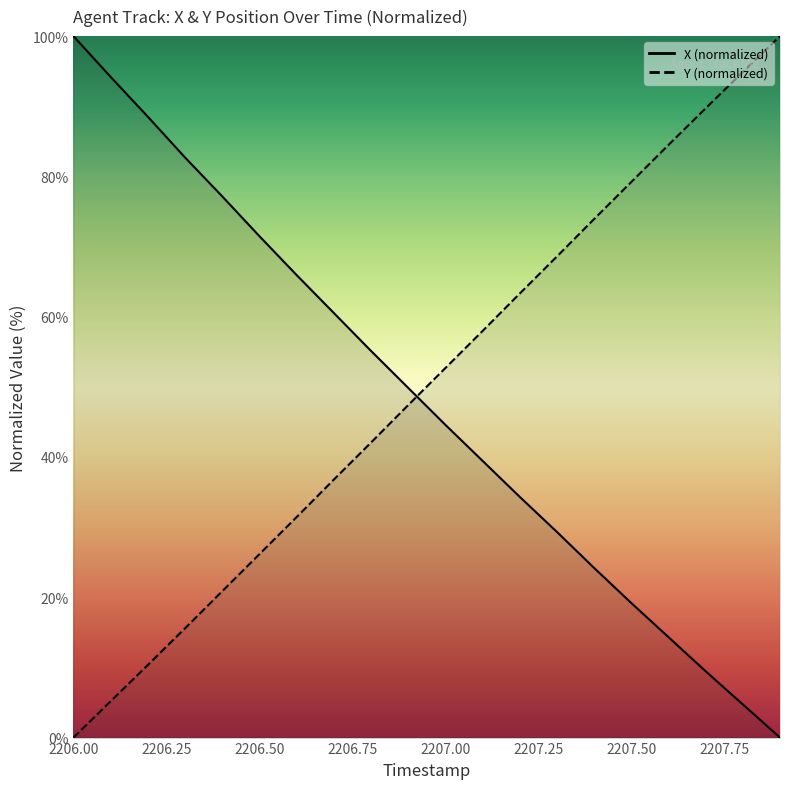

Which series changed the most between 2206.9 and 2207.2?

Y